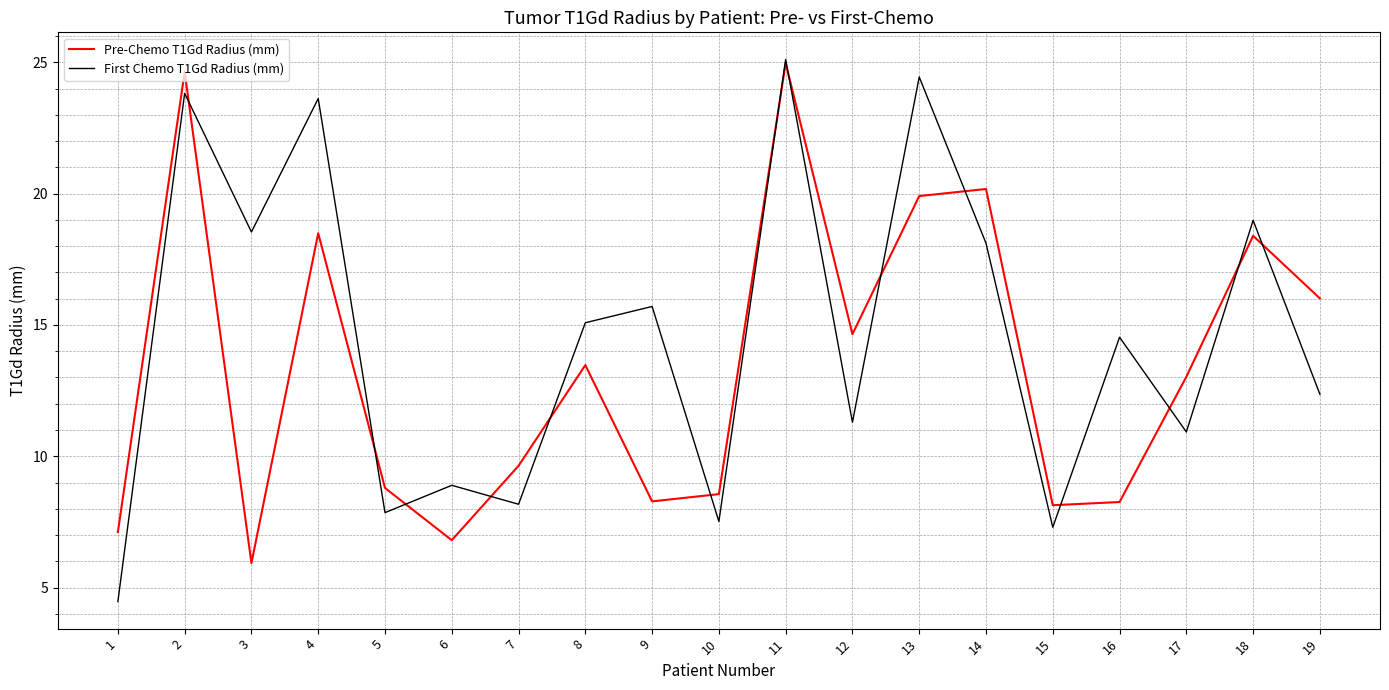

How many lines are shown in the chart?

2